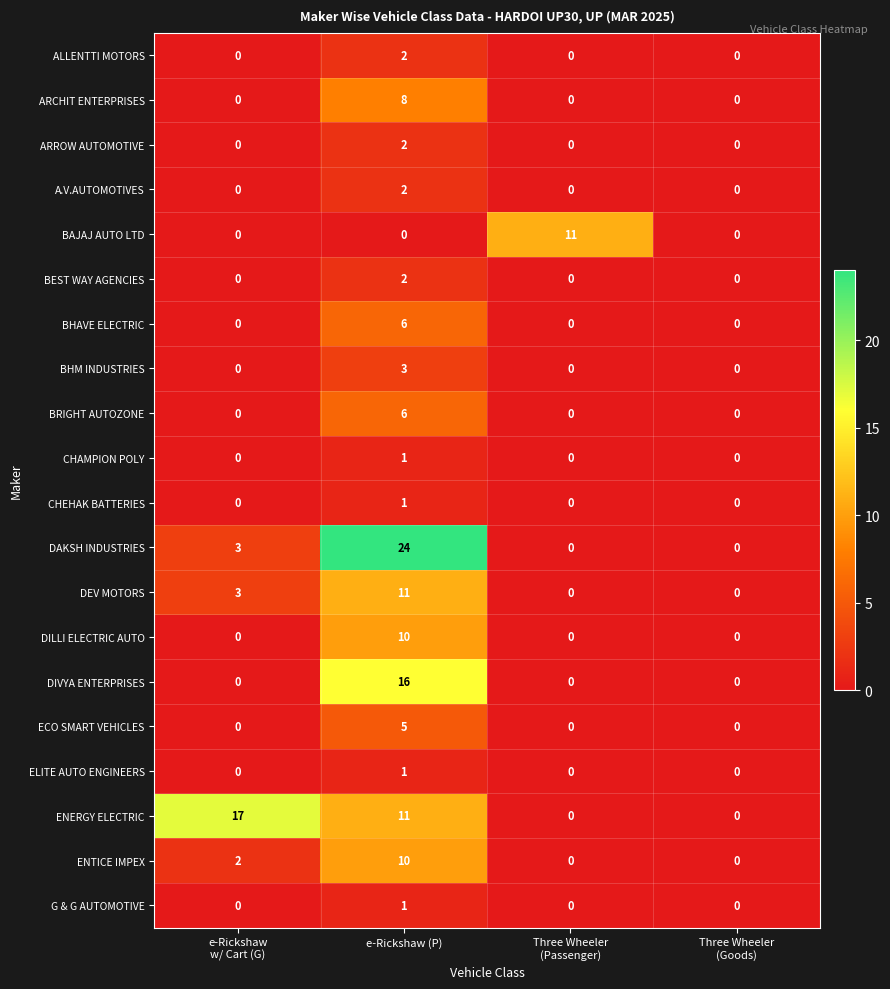

Which series changed the most between e-Rickshaw
w/ Cart (G) and e-Rickshaw (P)?

DAKSH INDUSTRIES